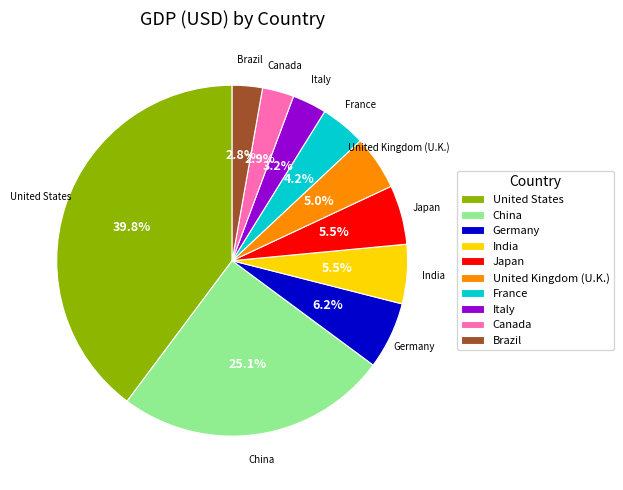

What is the largest slice in the pie chart?

United States